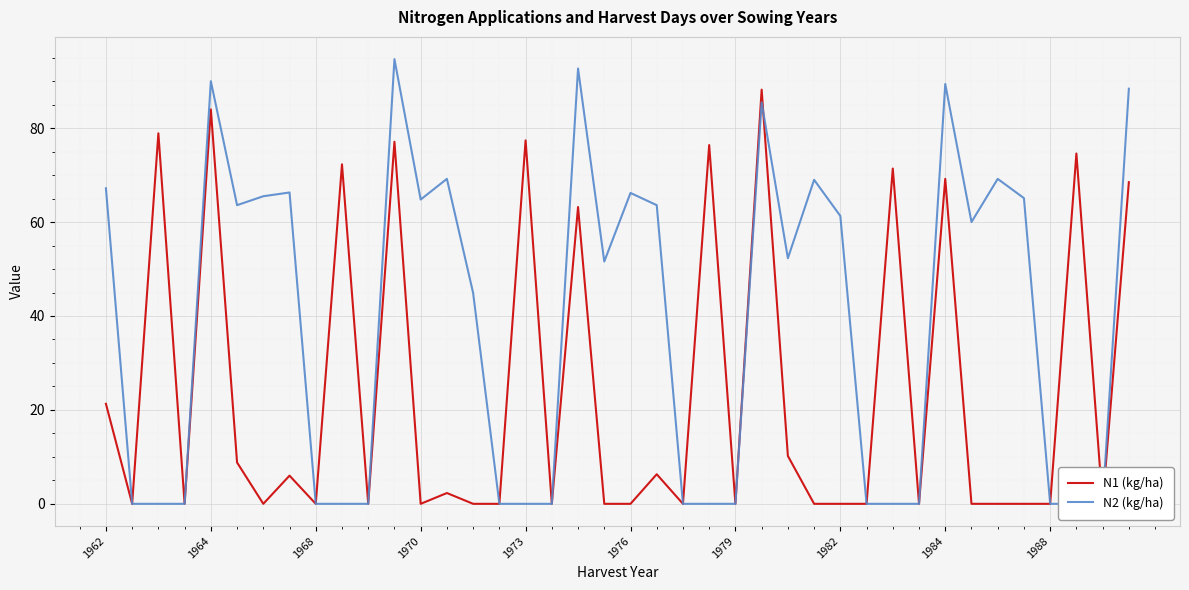

How many lines are shown in the chart?

2